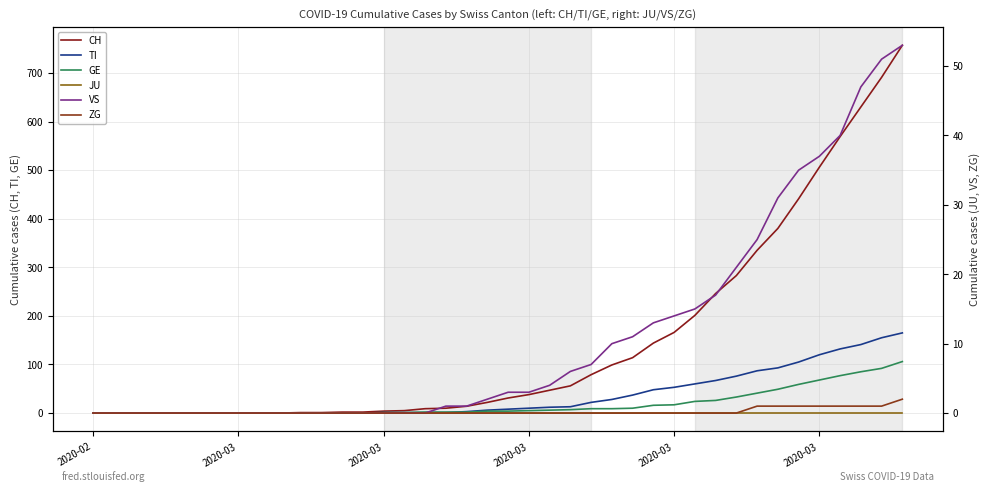

Which category has the lowest value in the CH series?

2020-02